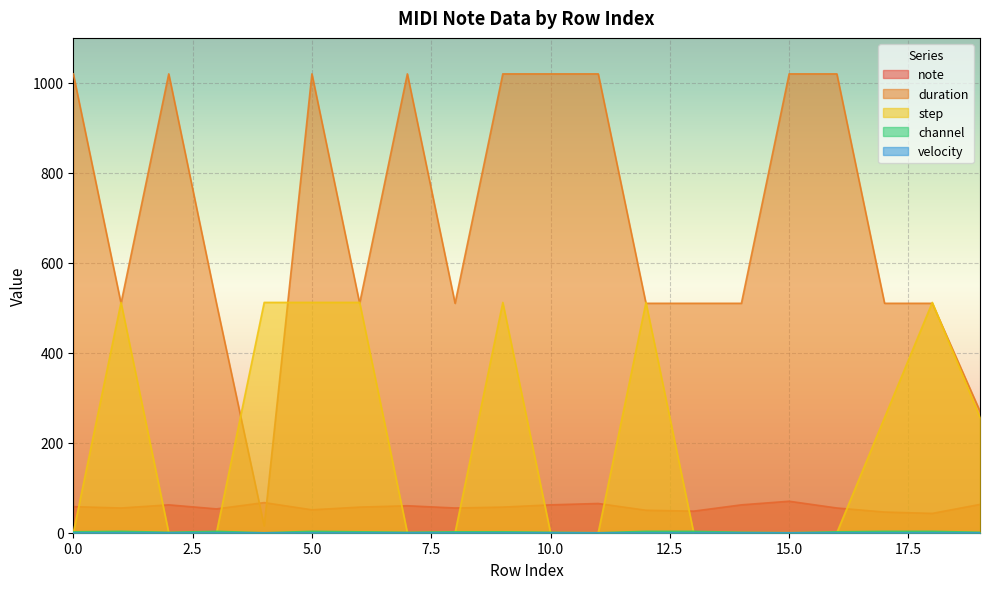

How many data points does each series have?

20